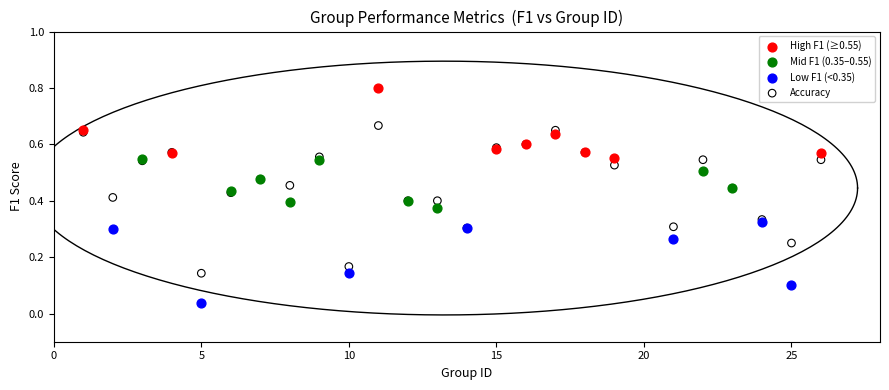

Which series reaches the minimum Y coordinate?

Low F1 (<0.35)